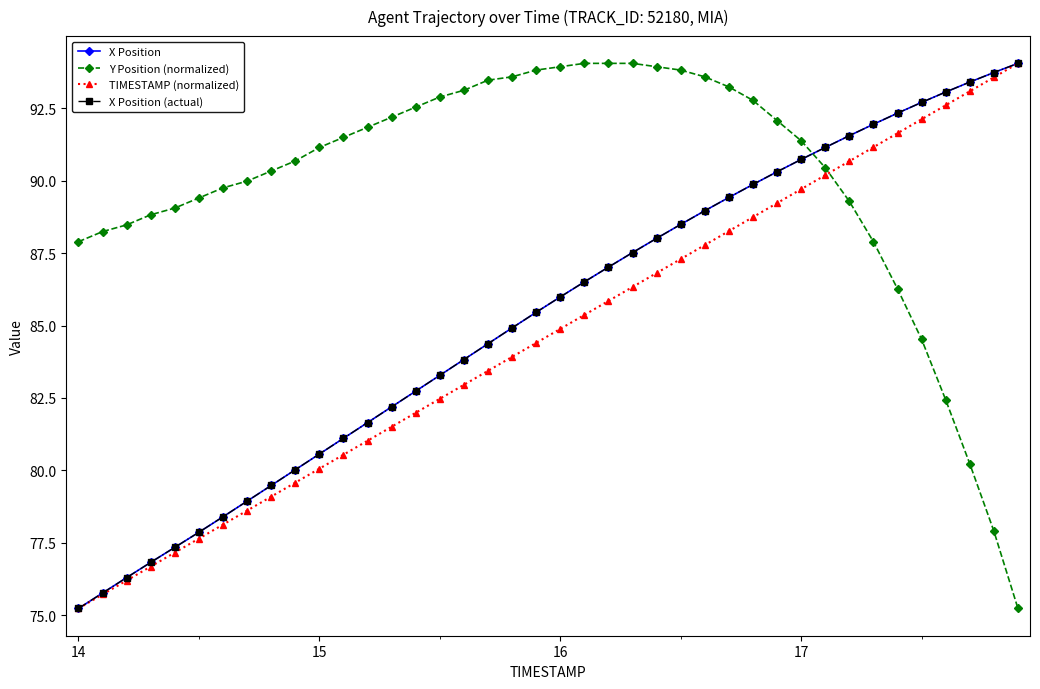

Does the chart have visible grid lines?

No